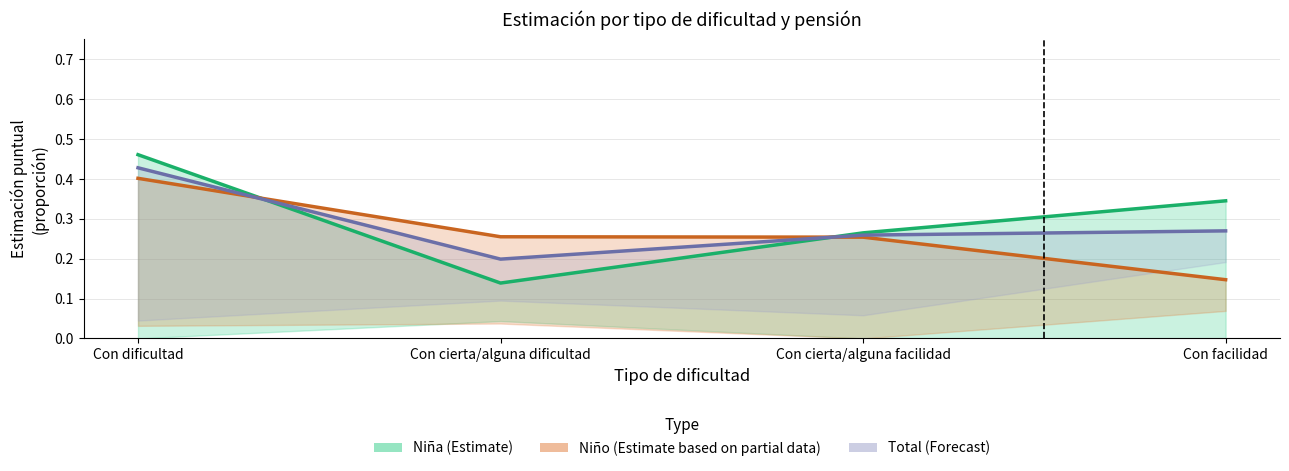

Between which two adjacent categories do Niña (Estimate) and Niño (Estimate based on partial data) first intersect?

Con dificultad and Con cierta/alguna dificultad